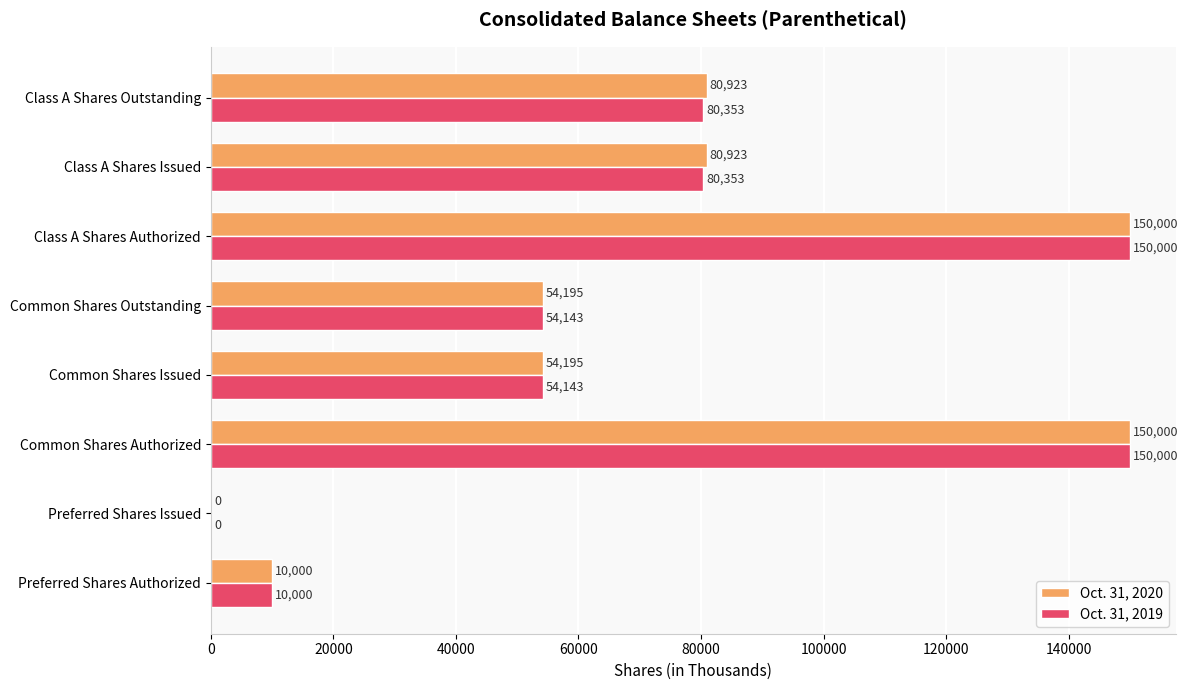

What is the sum of all Oct. 31, 2019 values?

578992